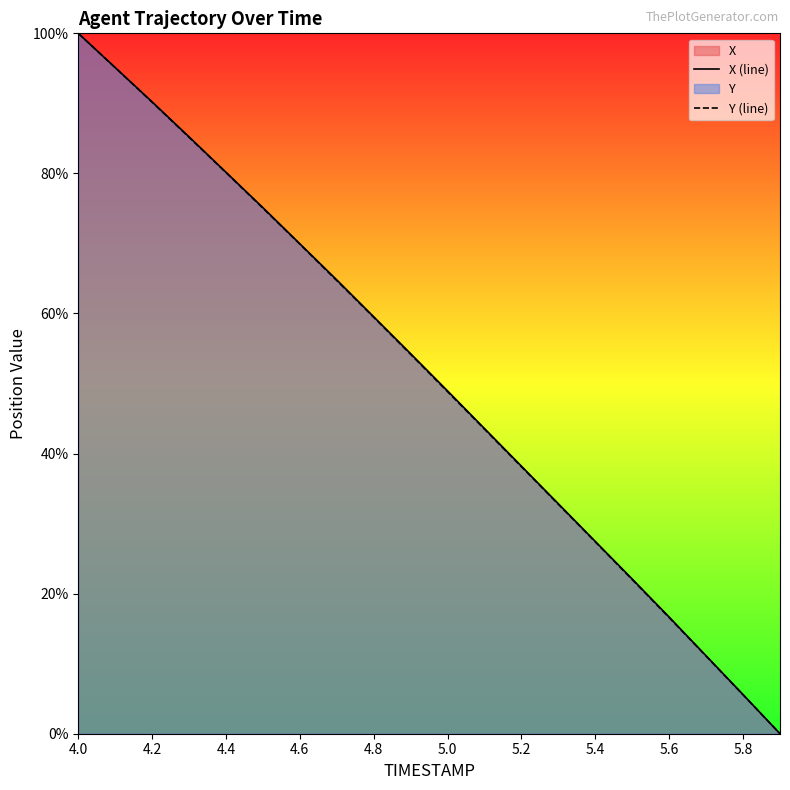

Is it true that Y (line) equals 24.1 at 4.4?

False